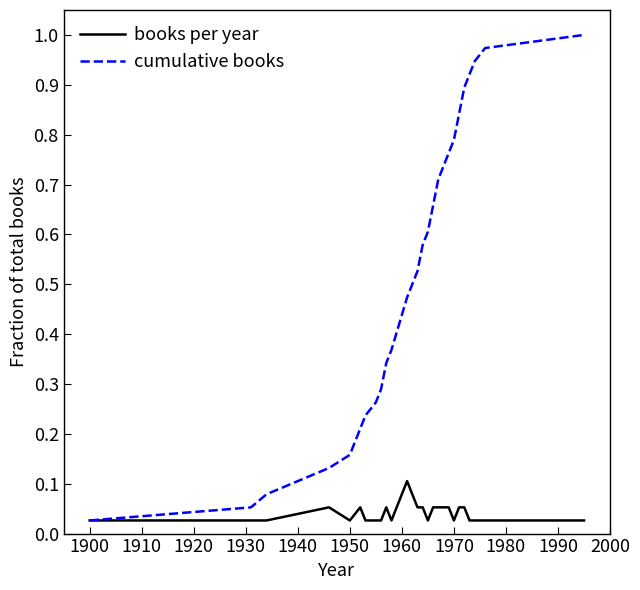

List the series in order of their overall mean, lowest first.

books per year, cumulative books